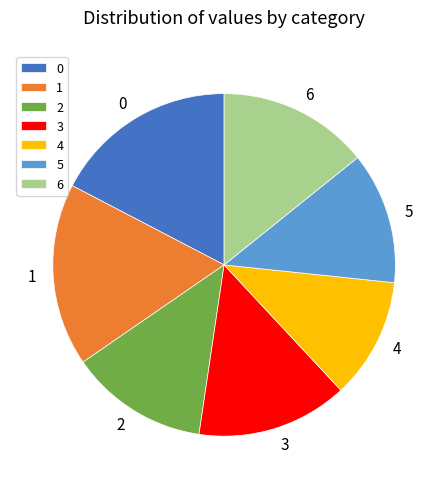

Which has a higher value, 2 or 6?

6